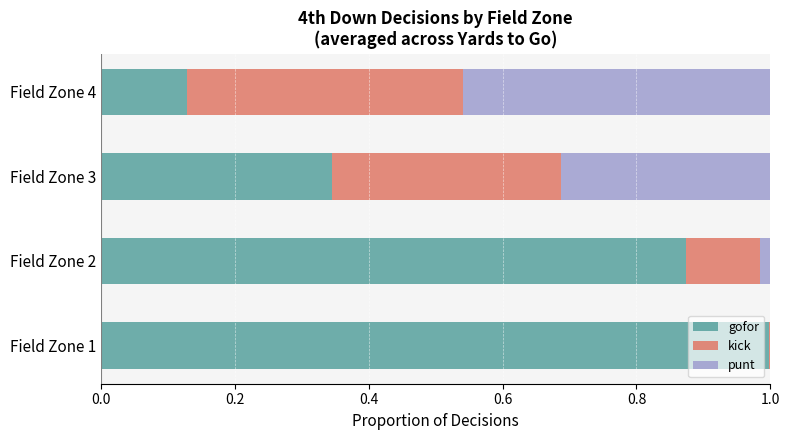

What is the total value across all series at Field Zone 4?

1.0